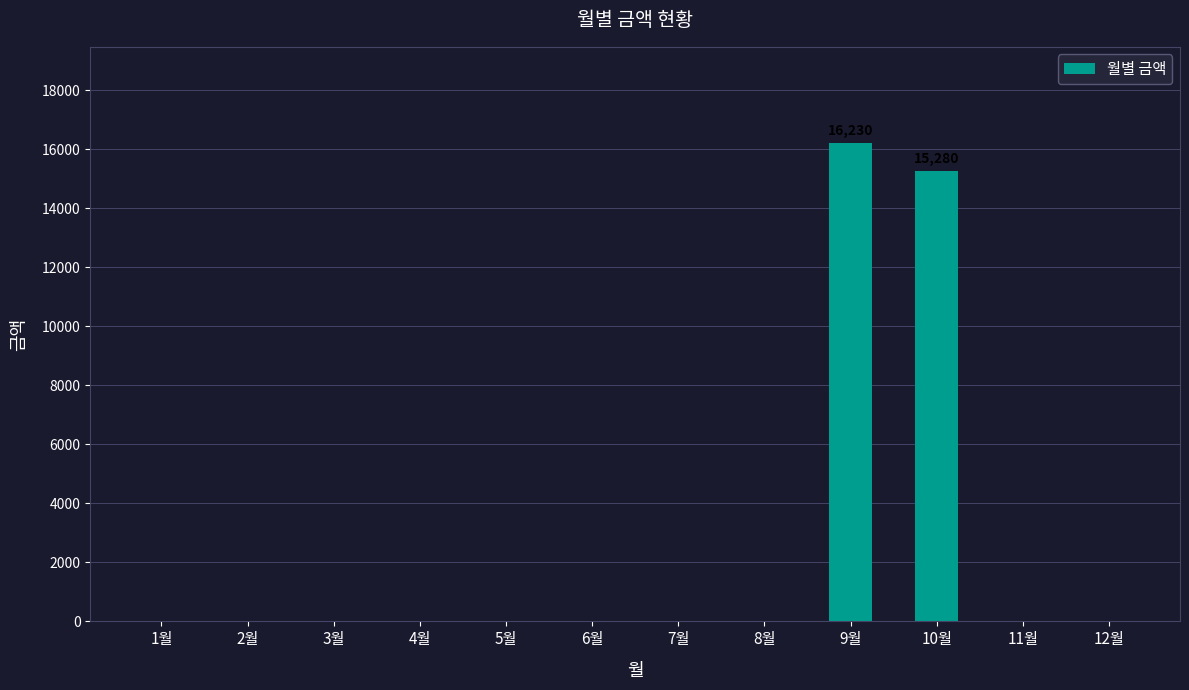

Are the bars horizontal?

No